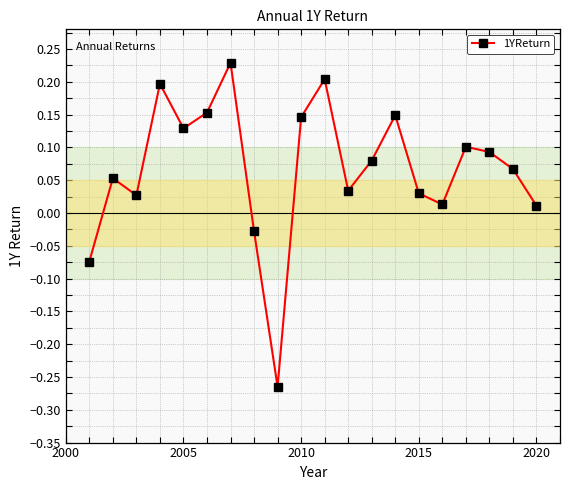

What is the difference between the second highest and minimum values?

0.5